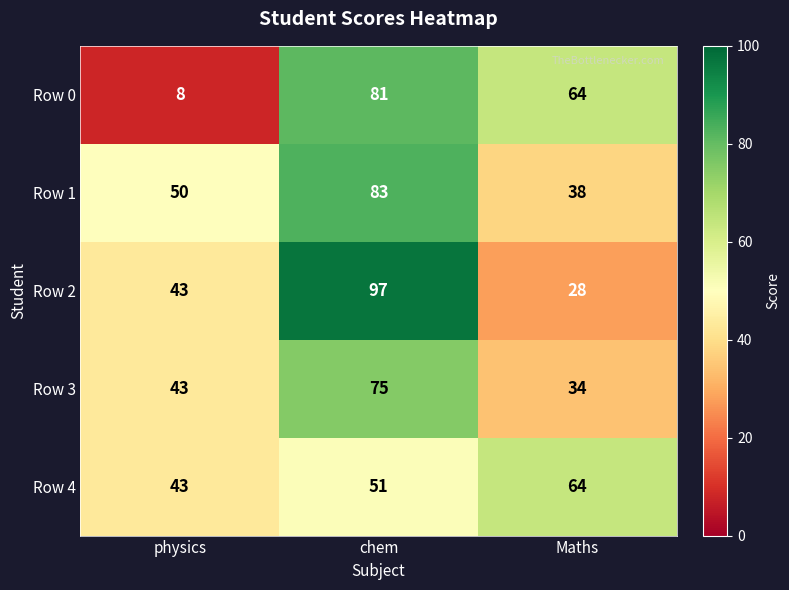

At which category does the chart reach its peak across all series?

chem